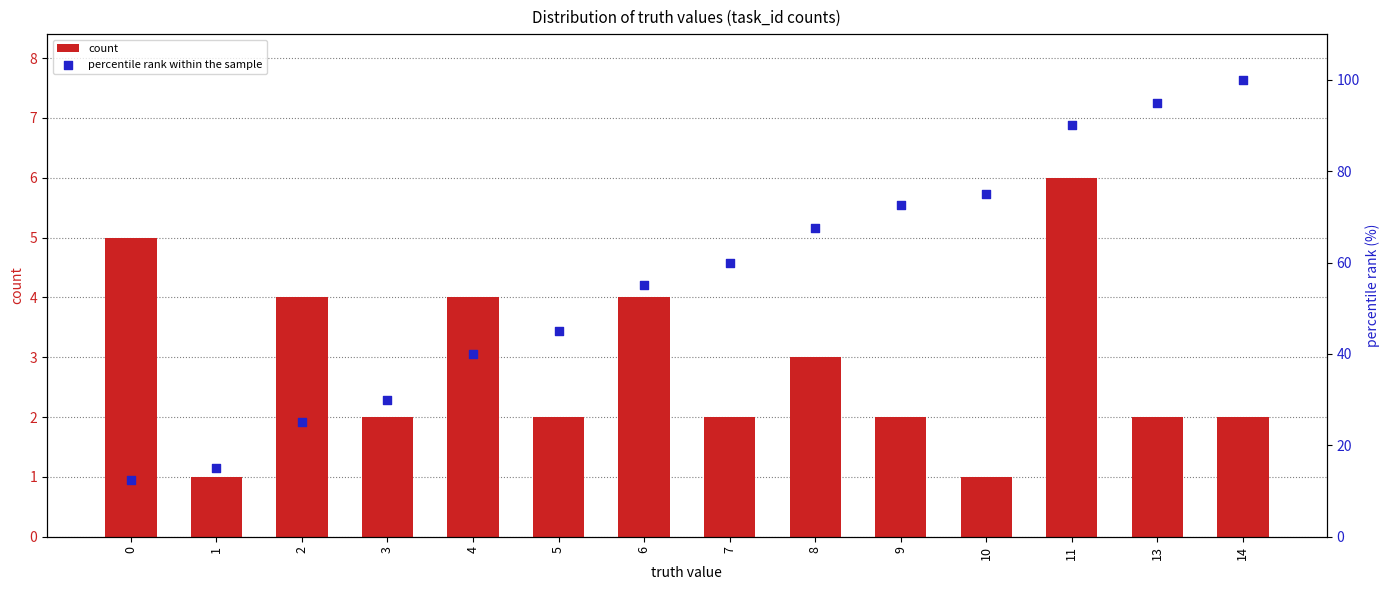

What are all the series names shown in the legend?

count, percentile rank within the sample